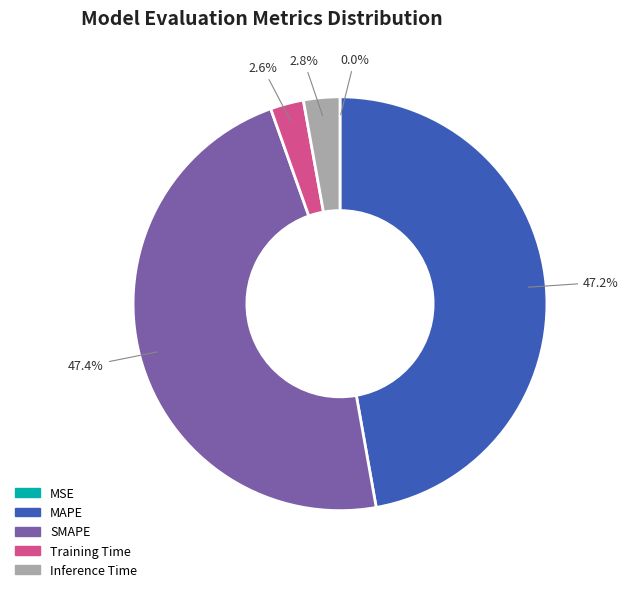

What percentage is NOT represented by Inference Time?

97.2%